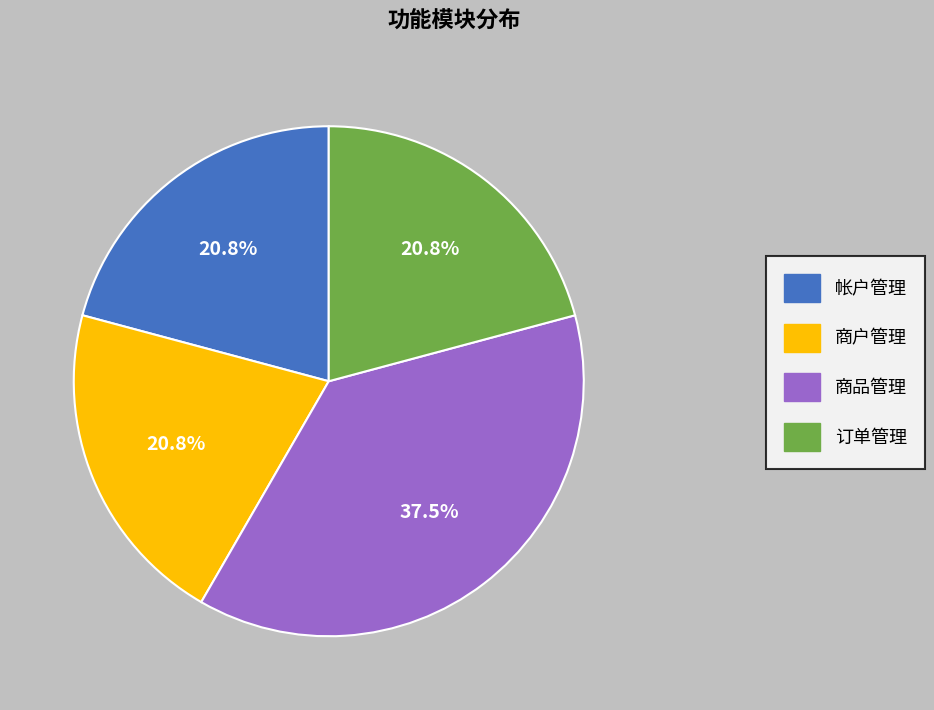

Is there any slice that represents more than half of the pie?

No